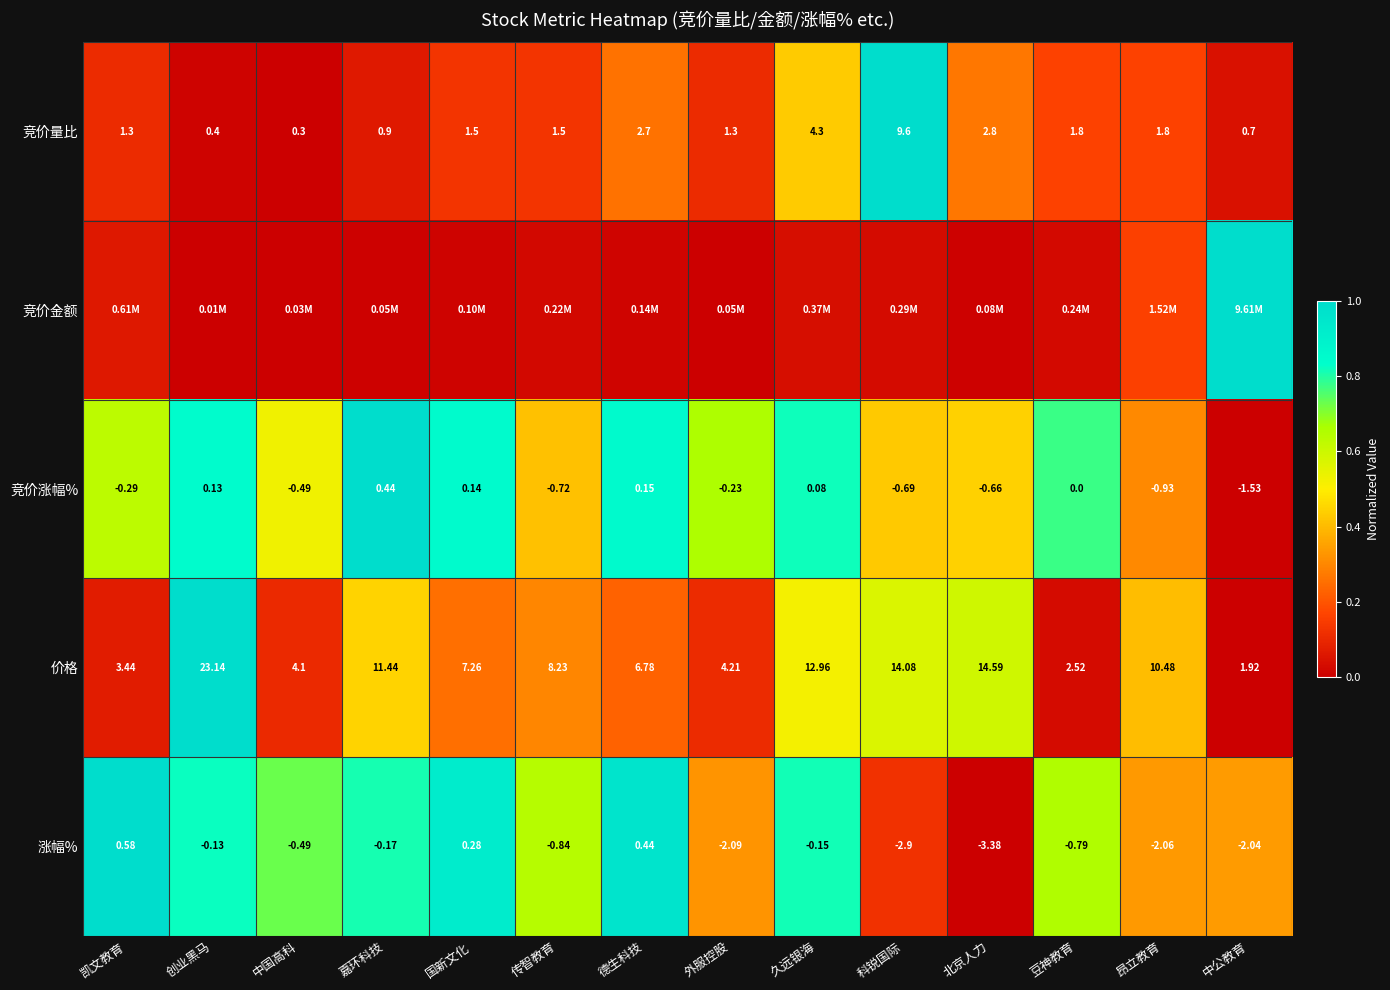

At which label is 涨幅% closest to -1?

传智教育